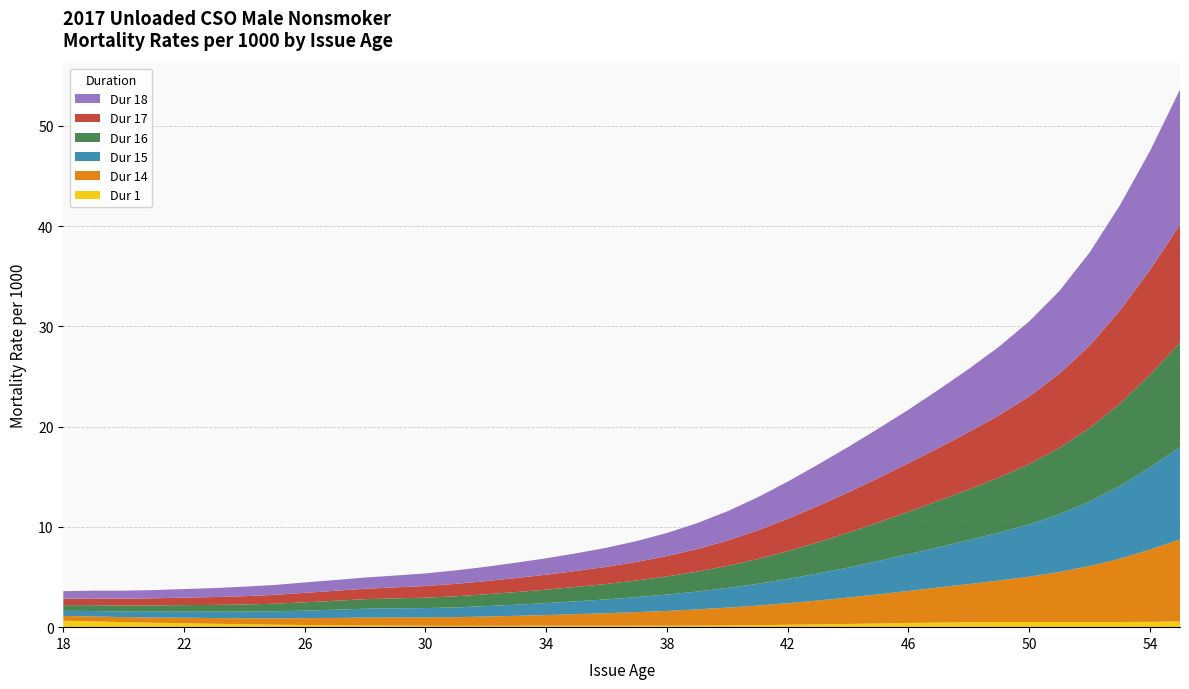

Reading right to left, extract all data points from this chart.

Dur 1: 55=0.6	54=0.5	53=0.5	52=0.5	51=0.5	50=0.5	49=0.5	48=0.5	47=0.5	46=0.4	45=0.4	44=0.3	43=0.3	42=0.2	41=0.2	40=0.2	39=0.2	38=0.1	37=0.1	36=0.1	35=0.1	34=0.1	33=0.1	32=0.1	31=0.1	30=0.1	29=0.2	28=0.2	27=0.2	26=0.2	25=0.2	24=0.3	23=0.3	22=0.4	21=0.4	20=0.5	19=0.6	18=0.7
Dur 14: 55=8.2	54=7.2	53=6.3	52=5.6	51=5.0	50=4.5	49=4.1	48=3.8	47=3.5	46=3.2	45=2.9	44=2.6	43=2.4	42=2.1	41=1.9	40=1.8	39=1.6	38=1.5	37=1.4	36=1.2	35=1.1	34=1.1	33=1.0	32=0.9	31=0.9	30=0.8	29=0.8	28=0.8	27=0.7	26=0.7	25=0.6	24=0.6	23=0.6	22=0.5	21=0.5	20=0.5	19=0.5	18=0.5
Dur 15: 55=9.2	54=8.2	53=7.2	52=6.4	51=5.8	50=5.2	49=4.8	48=4.4	47=4.0	46=3.7	45=3.3	44=3.0	43=2.7	42=2.4	41=2.2	40=2.0	39=1.8	38=1.6	37=1.5	36=1.4	35=1.3	34=1.2	33=1.1	32=1.0	31=1.0	30=0.9	29=0.9	28=0.9	27=0.8	26=0.8	25=0.7	24=0.7	23=0.6	22=0.6	21=0.6	20=0.6	19=0.5	18=0.5
Dur 16: 55=10.4	54=9.2	53=8.2	52=7.3	51=6.6	50=6.0	49=5.5	48=5.0	47=4.6	46=4.2	45=3.9	44=3.5	43=3.1	42=2.8	41=2.5	40=2.2	39=2.0	38=1.8	37=1.7	36=1.5	35=1.4	34=1.3	33=1.3	32=1.2	31=1.1	30=1.0	29=1.0	28=0.9	27=0.9	26=0.8	25=0.8	24=0.7	23=0.7	22=0.7	21=0.6	20=0.6	19=0.6	18=0.6
Dur 17: 55=11.8	54=10.4	53=9.3	52=8.2	51=7.4	50=6.8	49=6.2	48=5.7	47=5.3	46=4.8	45=4.4	44=4.0	43=3.6	42=3.2	41=2.9	40=2.5	39=2.2	38=2.0	37=1.9	36=1.7	35=1.6	34=1.5	33=1.4	32=1.3	31=1.2	30=1.2	29=1.1	28=1.0	27=1.0	26=0.9	25=0.9	24=0.8	23=0.8	22=0.7	21=0.7	20=0.7	19=0.7	18=0.7
Dur 18: 55=13.5	54=11.8	53=10.5	52=9.3	51=8.2	50=7.5	49=6.8	48=6.3	47=5.8	46=5.3	45=4.9	44=4.5	43=4.1	42=3.7	41=3.3	40=2.9	39=2.6	38=2.3	37=2.1	36=1.9	35=1.8	34=1.6	33=1.5	32=1.4	31=1.3	30=1.3	29=1.2	28=1.1	27=1.1	26=1.0	25=1.0	24=0.9	23=0.9	22=0.9	21=0.8	20=0.8	19=0.8	18=0.8